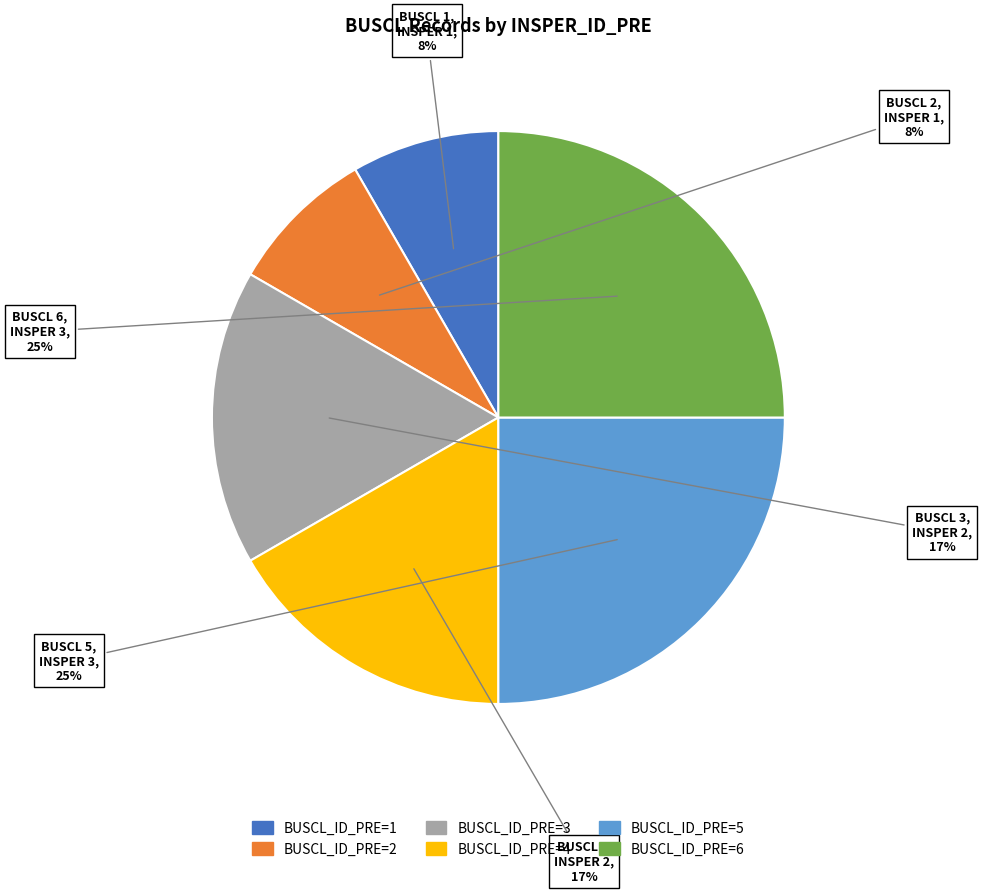

To the nearest percent, what is the difference between the largest and smallest slice percentages?

17%